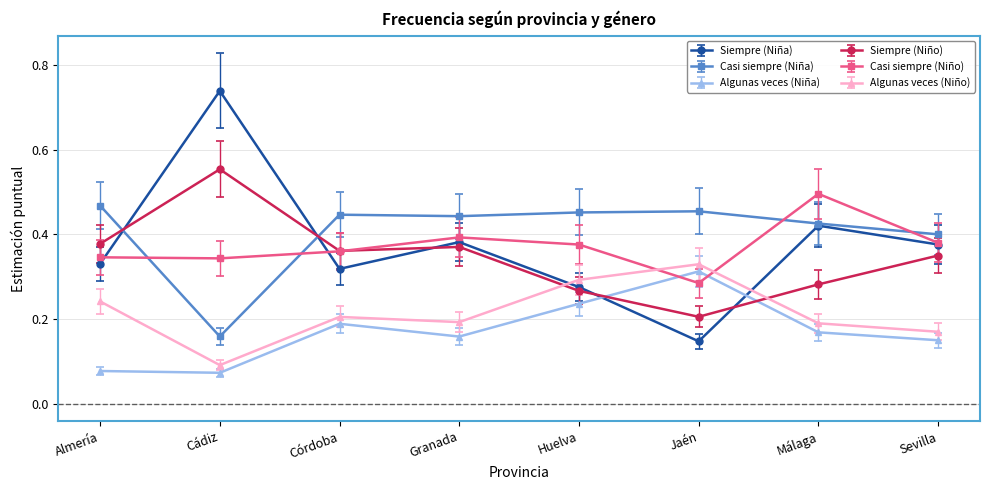

True or false: Algunas veces (Niña) and Casi siempre (Niña) cross at least once.

False